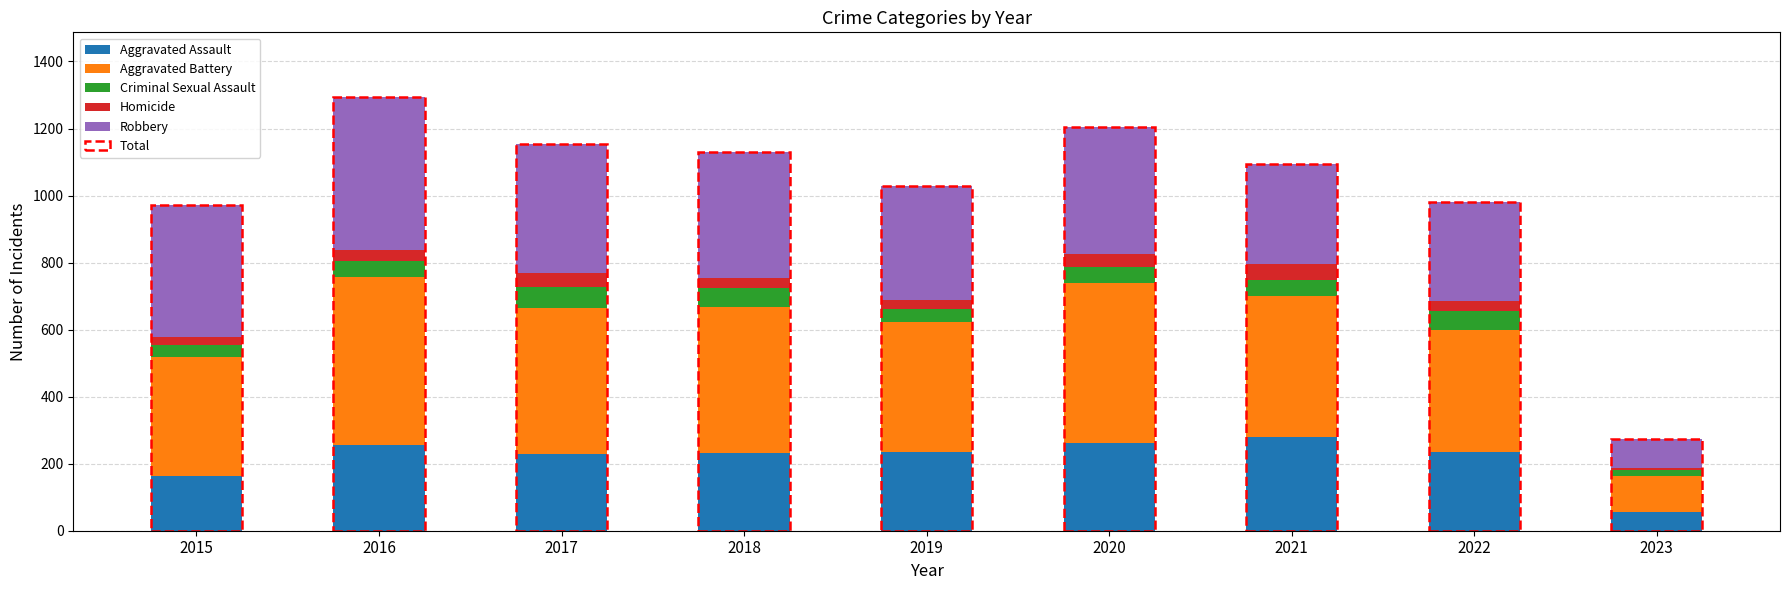

At 2022, list the series in order from largest to smallest.

Aggravated Battery, Robbery, Aggravated Assault, Criminal Sexual Assault, Homicide